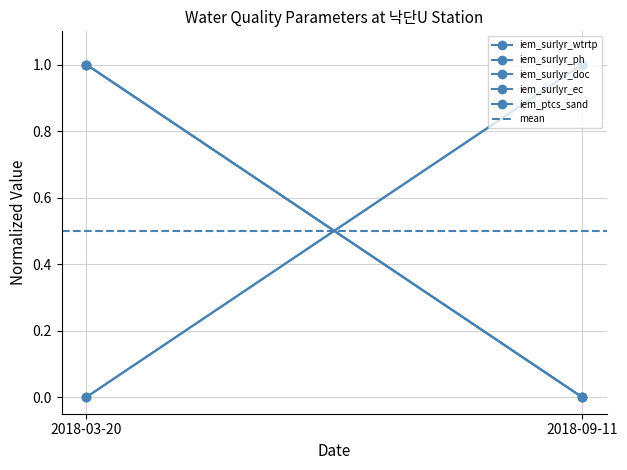

Reading left to right, transcribe all the data shown in this chart.

iem_surlyr_wtrtp: 2018-03-20=0.0	2018-09-11=1.0
iem_surlyr_ph: 2018-03-20=0.0	2018-09-11=1.0
iem_surlyr_doc: 2018-03-20=1.0	2018-09-11=0.0
iem_surlyr_ec: 2018-03-20=1.0	2018-09-11=0.0
iem_ptcs_sand: 2018-03-20=1.0	2018-09-11=0.0
mean: 2018-03-20=0.5	2018-09-11=0.5